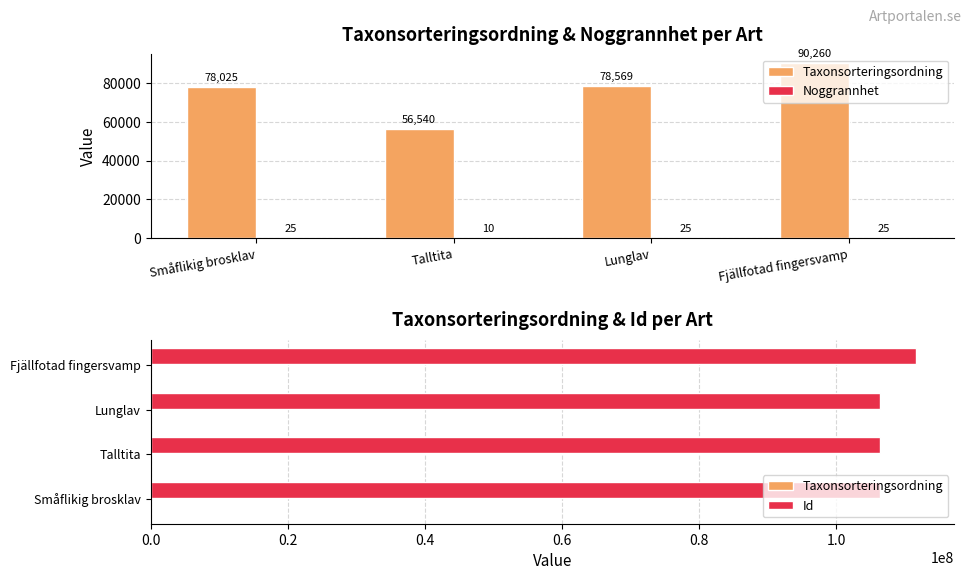

Which series has the largest total across all categories?

Id